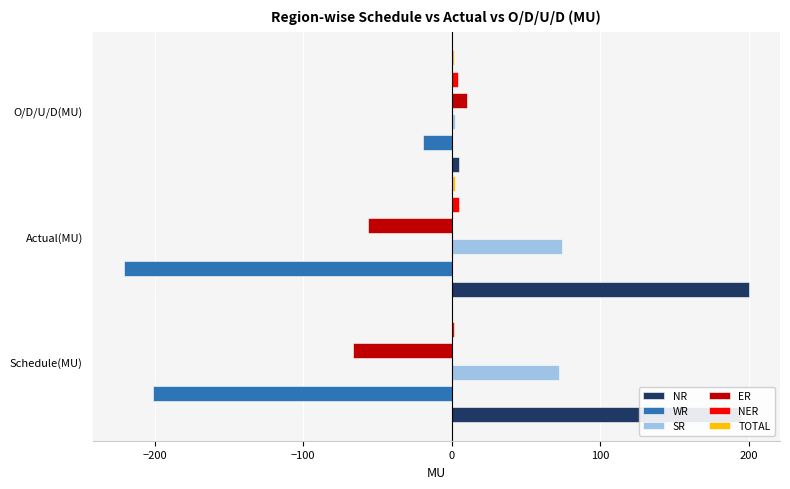

Which series has the largest total across all categories?

NR